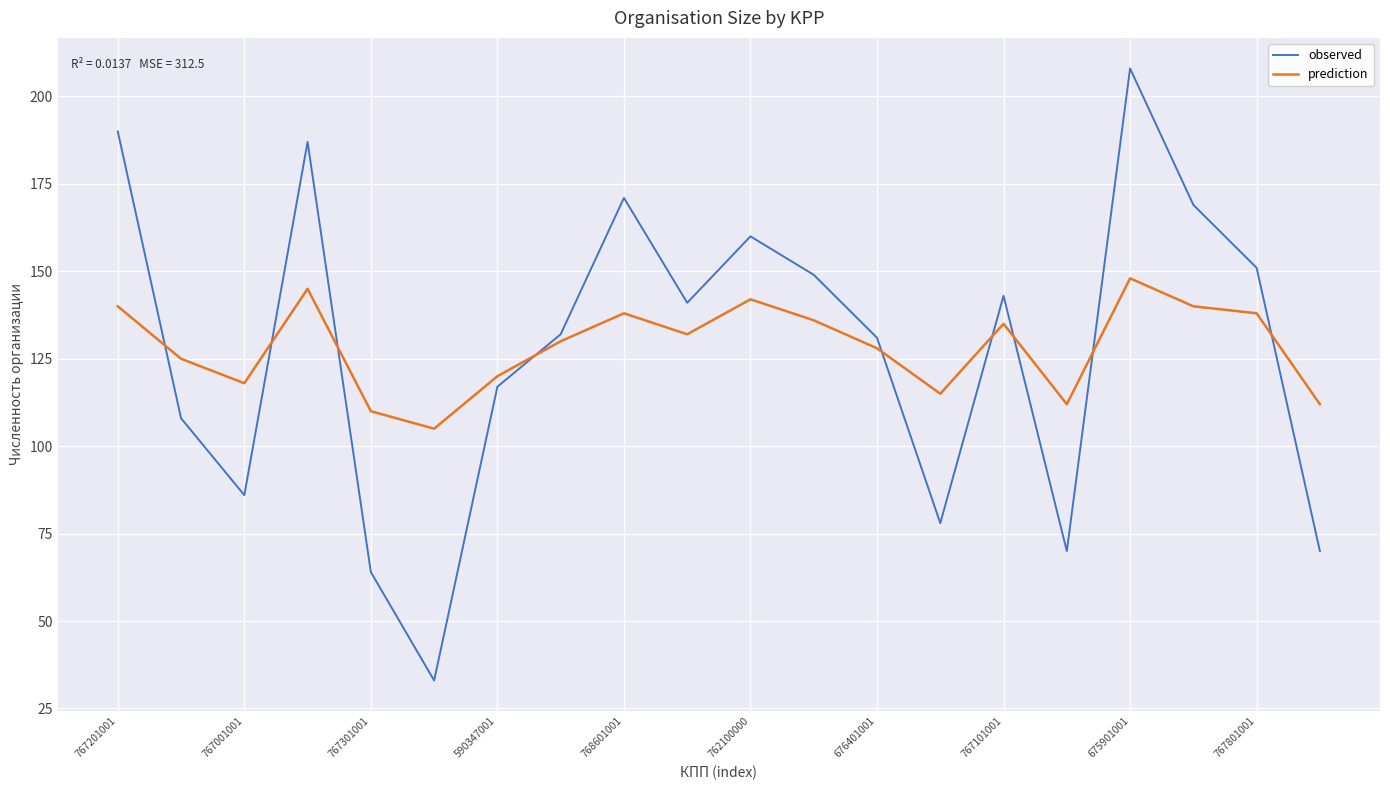

Which series has the largest range (max minus min)?

observed